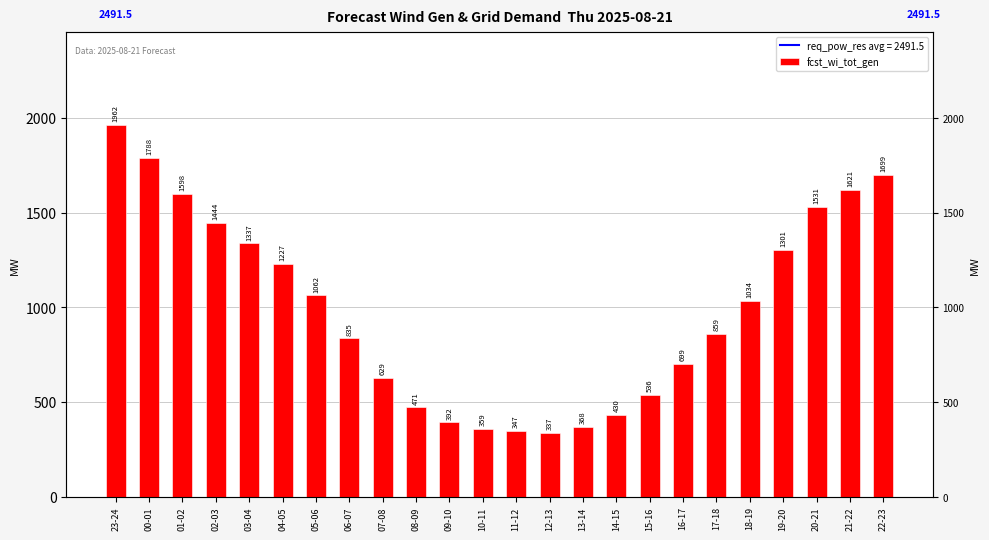

What is the sum of the values at 18-19 and 02-03?

2478